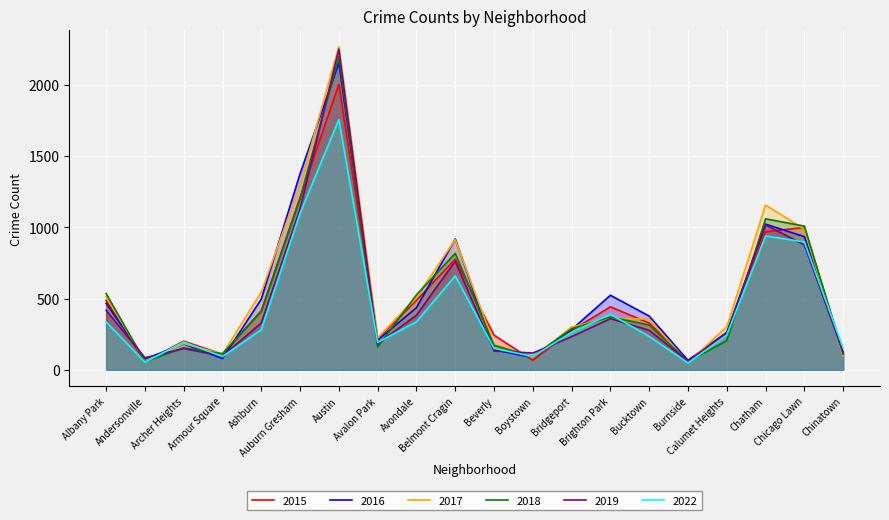

At which label does 2019 first exceed 277?

Albany Park